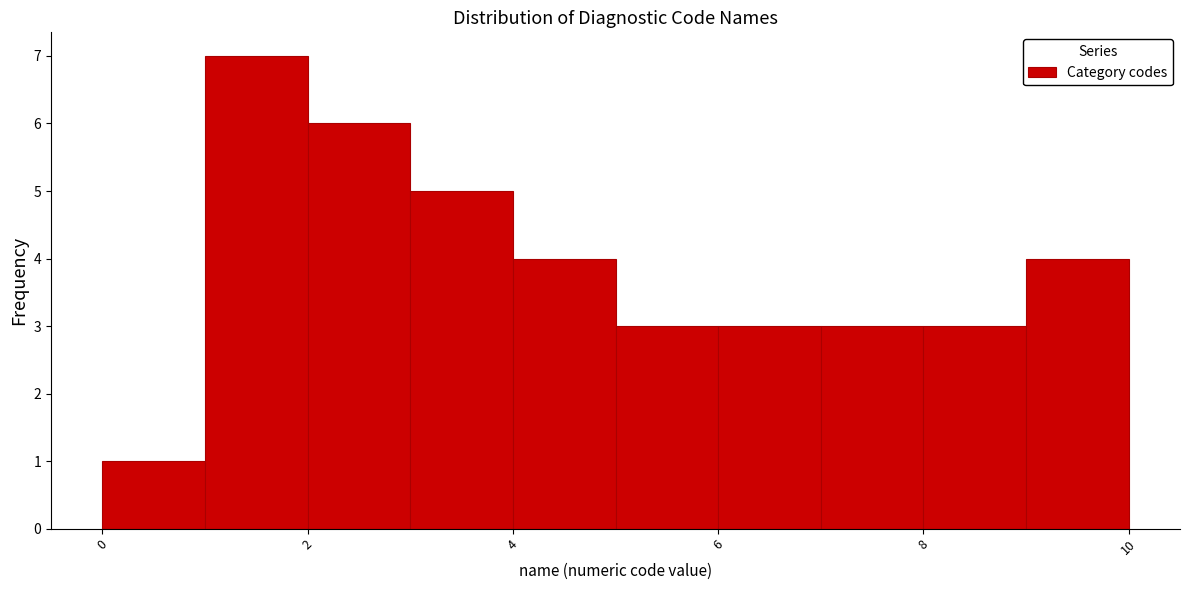

Over which range of the x-axis is the bar tallest?

1 to 2